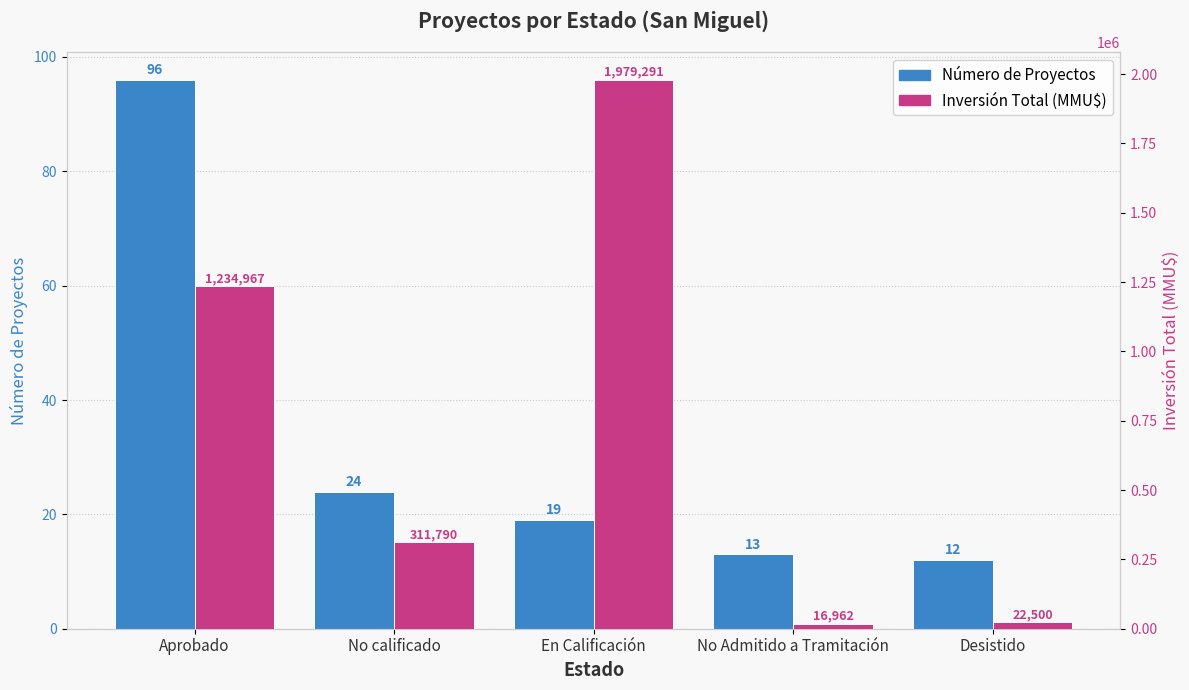

Rank the categories by Inversión Total (MMU$) value from lowest to highest.

No Admitido a Tramitación, Desistido, No calificado, Aprobado, En Calificación